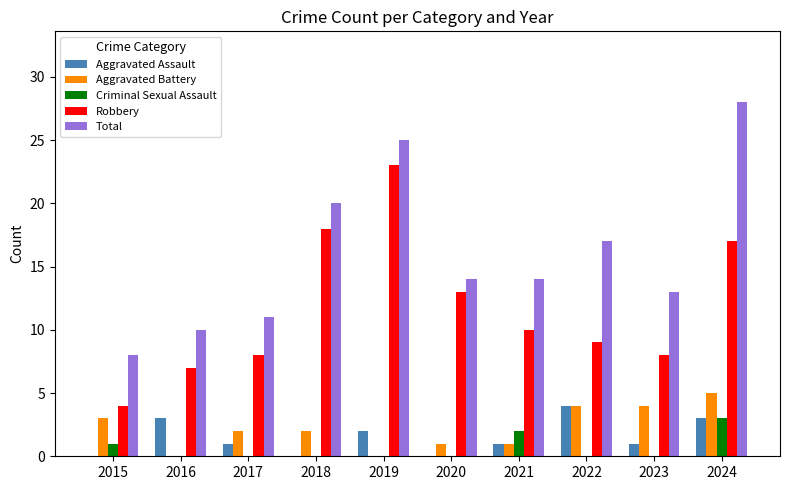

What is the maximum value shown in the chart?

28